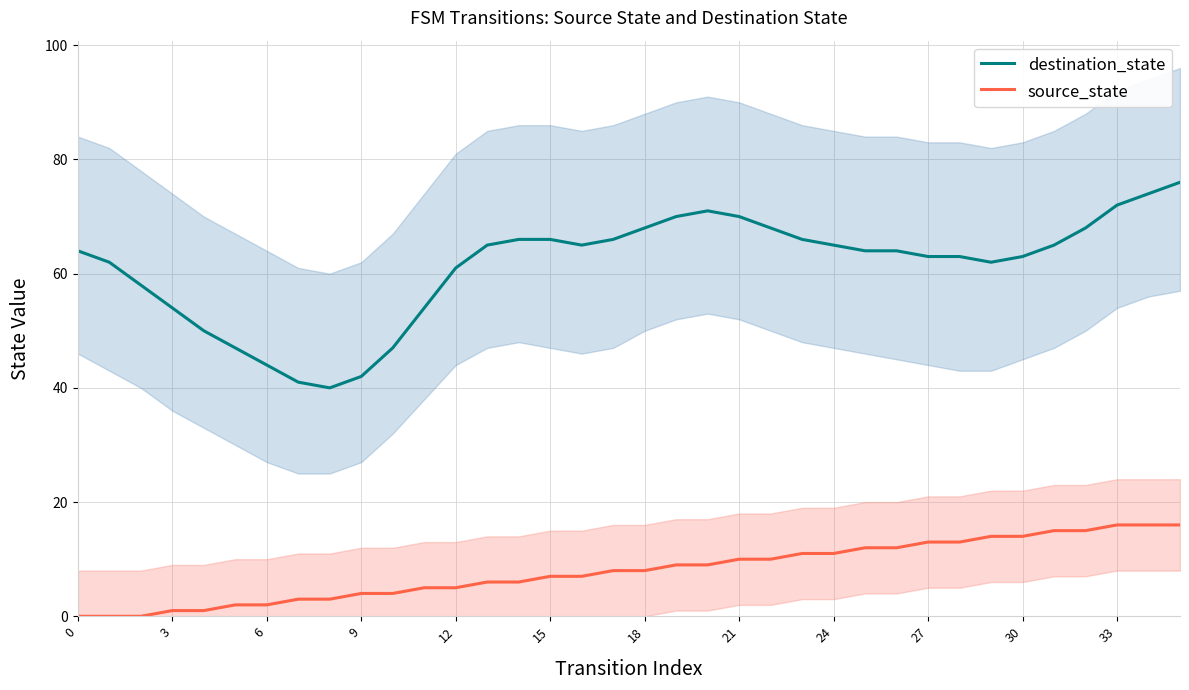

What is the average value of the destination_state series?

61